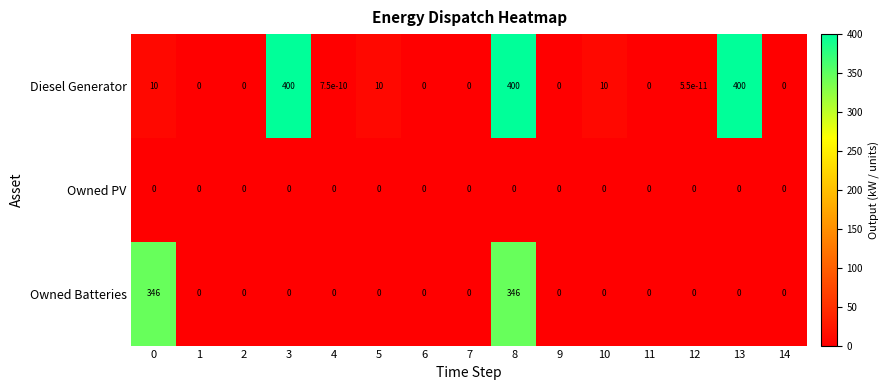

What is the sum of all Diesel Generator values?

1230.0